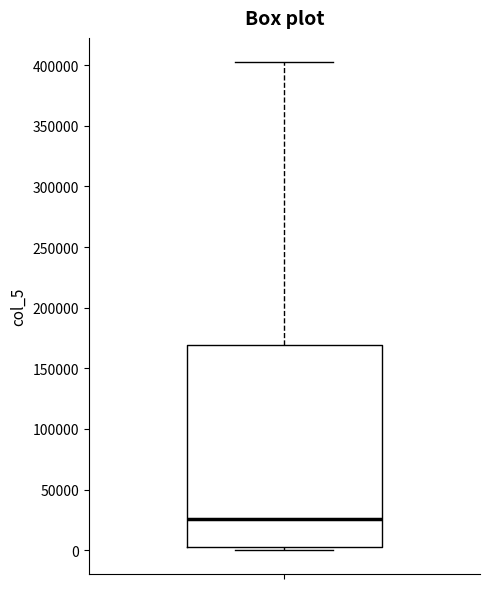

Transcribe this box plot: give where the median line is, the range the box spans, and where the two whiskers end, as read against the y-axis. The values are not printed on the chart, so give them approximately, as read against the axis.

median 25000, box 5000 to 170000, whiskers 0 to 400000